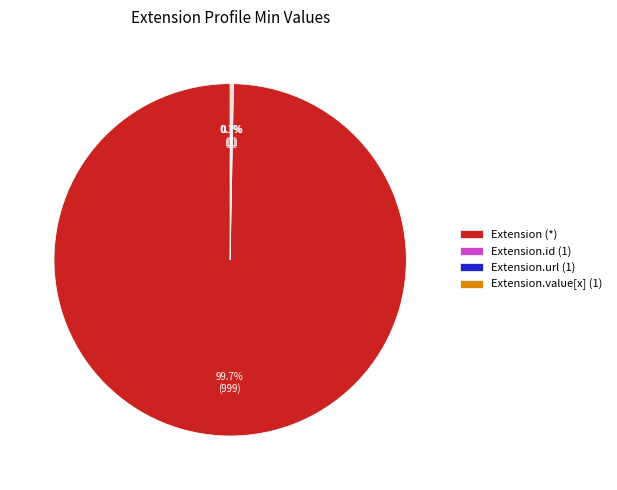

What is the largest slice in the pie chart?

Extension (*)